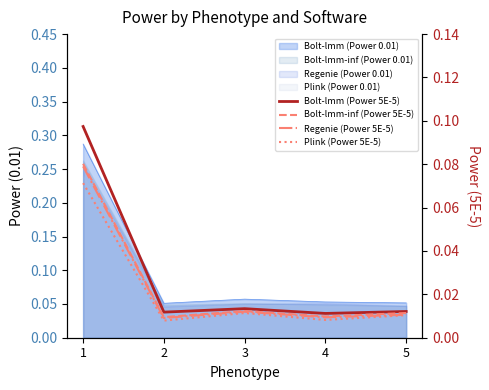

At which category does Bolt-lmm (Power 5E-5) reach its first local valley?

2